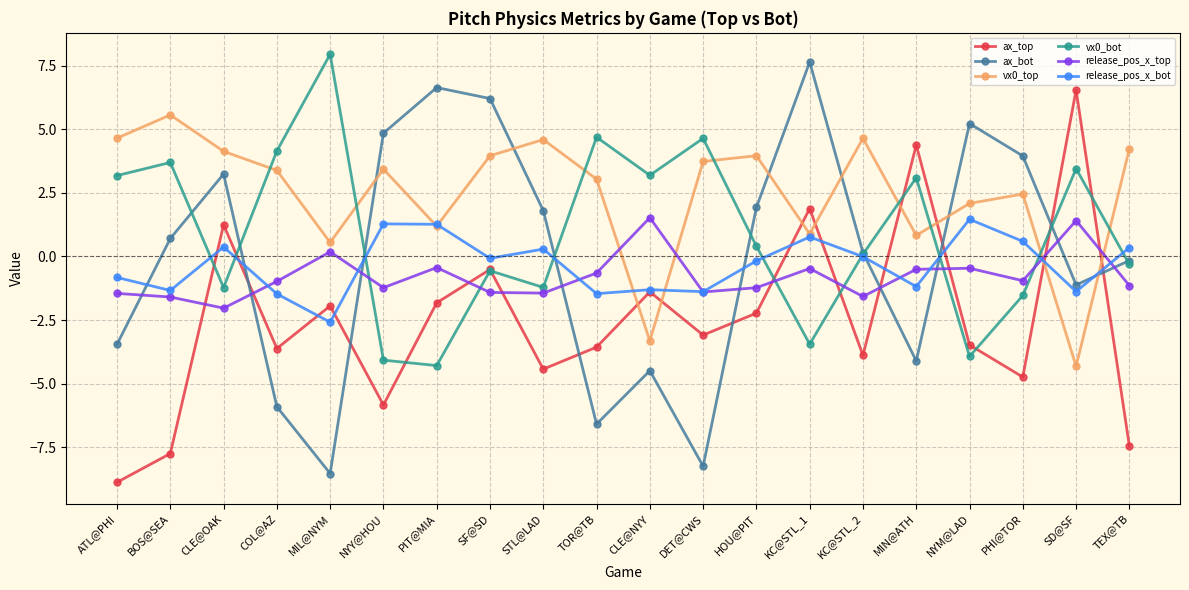

How many interior local valleys does the ax_top series have?

6